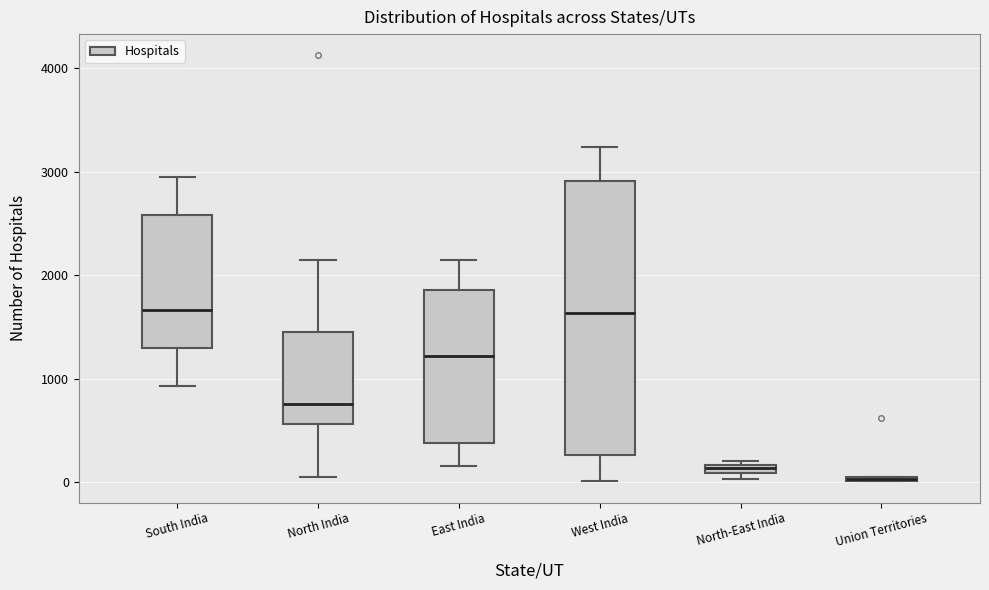

Which box is the tallest, from its lower edge to its upper edge?

West India